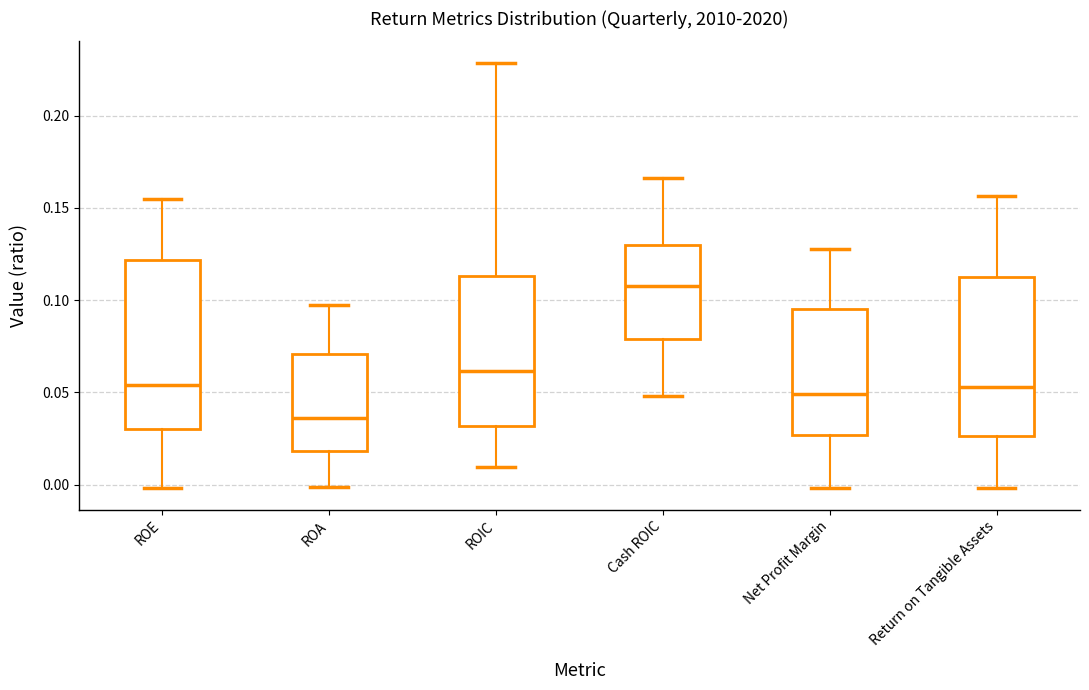

Which box's median line is the highest?

Cash ROIC